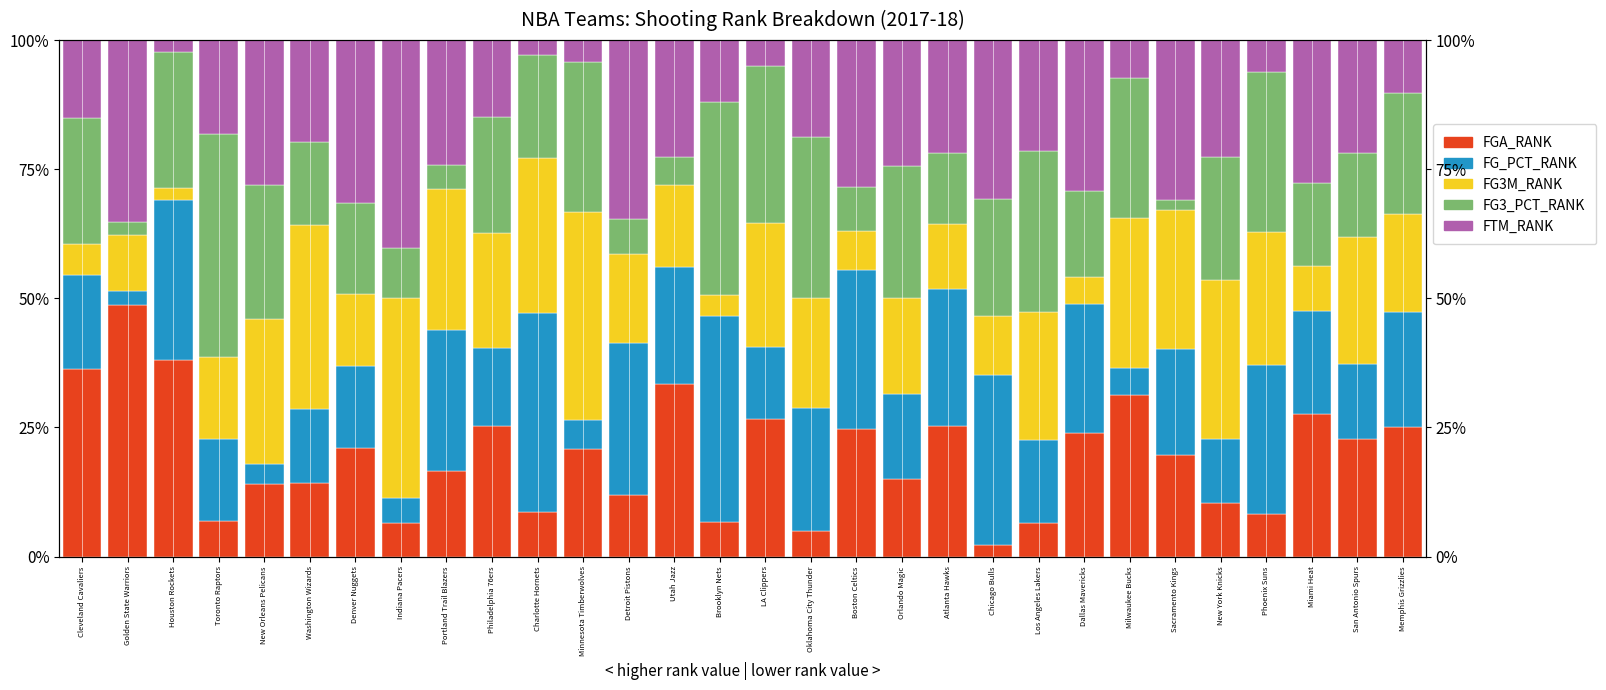

Reading left to right, what are all the values shown in this chart?

FGA_RANK: Cleveland Cavaliers=36.4	Golden State Warriors=48.6	Houston Rockets=38.1	Toronto Raptors=6.8	New Orleans Pelicans=14.0	Washington Wizards=14.3	Denver Nuggets=21.1	Indiana Pacers=6.5	Portland Trail Blazers=16.7	Philadelphia 76ers=25.4	Charlotte Hornets=8.6	Minnesota Timberwolves=20.8	Detroit Pistons=12.0	Utah Jazz=33.3	Brooklyn Nets=6.7	LA Clippers=26.6	Oklahoma City Thunder=5.0	Boston Celtics=24.7	Orlando Magic=15.1	Atlanta Hawks=25.3	Chicago Bulls=2.3	Los Angeles Lakers=6.5	Dallas Mavericks=24.0	Milwaukee Bucks=31.2	Sacramento Kings=19.6	New York Knicks=10.3	Phoenix Suns=8.2	Miami Heat=27.6	San Antonio Spurs=22.7	Memphis Grizzlies=25.0
FG_PCT_RANK: Cleveland Cavaliers=18.2	Golden State Warriors=2.7	Houston Rockets=31.0	Toronto Raptors=15.9	New Orleans Pelicans=4.0	Washington Wizards=14.3	Denver Nuggets=15.8	Indiana Pacers=4.8	Portland Trail Blazers=27.3	Philadelphia 76ers=14.9	Charlotte Hornets=38.6	Minnesota Timberwolves=5.6	Detroit Pistons=29.3	Utah Jazz=22.7	Brooklyn Nets=40.0	LA Clippers=13.9	Oklahoma City Thunder=23.8	Boston Celtics=30.9	Orlando Magic=16.3	Atlanta Hawks=26.4	Chicago Bulls=33.0	Los Angeles Lakers=16.1	Dallas Mavericks=25.0	Milwaukee Bucks=5.2	Sacramento Kings=20.6	New York Knicks=12.4	Phoenix Suns=28.9	Miami Heat=20.0	San Antonio Spurs=14.5	Memphis Grizzlies=22.4
FG3M_RANK: Cleveland Cavaliers=6.1	Golden State Warriors=10.8	Houston Rockets=2.4	Toronto Raptors=15.9	New Orleans Pelicans=28.0	Washington Wizards=35.7	Denver Nuggets=14.0	Indiana Pacers=38.7	Portland Trail Blazers=27.3	Philadelphia 76ers=22.4	Charlotte Hornets=30.0	Minnesota Timberwolves=40.3	Detroit Pistons=17.3	Utah Jazz=16.0	Brooklyn Nets=4.0	LA Clippers=24.1	Oklahoma City Thunder=21.2	Boston Celtics=7.4	Orlando Magic=18.6	Atlanta Hawks=12.6	Chicago Bulls=11.4	Los Angeles Lakers=24.7	Dallas Mavericks=5.2	Milwaukee Bucks=29.2	Sacramento Kings=26.8	New York Knicks=30.9	Phoenix Suns=25.8	Miami Heat=8.6	San Antonio Spurs=24.5	Memphis Grizzlies=19.0
FG3_PCT_RANK: Cleveland Cavaliers=24.2	Golden State Warriors=2.7	Houston Rockets=26.2	Toronto Raptors=43.2	New Orleans Pelicans=26.0	Washington Wizards=16.1	Denver Nuggets=17.5	Indiana Pacers=9.7	Portland Trail Blazers=4.5	Philadelphia 76ers=22.4	Charlotte Hornets=20.0	Minnesota Timberwolves=29.2	Detroit Pistons=6.7	Utah Jazz=5.3	Brooklyn Nets=37.3	LA Clippers=30.4	Oklahoma City Thunder=31.2	Boston Celtics=8.6	Orlando Magic=25.6	Atlanta Hawks=13.8	Chicago Bulls=22.7	Los Angeles Lakers=31.2	Dallas Mavericks=16.7	Milwaukee Bucks=27.1	Sacramento Kings=2.1	New York Knicks=23.7	Phoenix Suns=30.9	Miami Heat=16.2	San Antonio Spurs=16.4	Memphis Grizzlies=23.3
FTM_RANK: Cleveland Cavaliers=15.2	Golden State Warriors=35.1	Houston Rockets=2.4	Toronto Raptors=18.2	New Orleans Pelicans=28.0	Washington Wizards=19.6	Denver Nuggets=31.6	Indiana Pacers=40.3	Portland Trail Blazers=24.2	Philadelphia 76ers=14.9	Charlotte Hornets=2.9	Minnesota Timberwolves=4.2	Detroit Pistons=34.7	Utah Jazz=22.7	Brooklyn Nets=12.0	LA Clippers=5.1	Oklahoma City Thunder=18.8	Boston Celtics=28.4	Orlando Magic=24.4	Atlanta Hawks=21.8	Chicago Bulls=30.7	Los Angeles Lakers=21.5	Dallas Mavericks=29.2	Milwaukee Bucks=7.3	Sacramento Kings=30.9	New York Knicks=22.7	Phoenix Suns=6.2	Miami Heat=27.6	San Antonio Spurs=21.8	Memphis Grizzlies=10.3